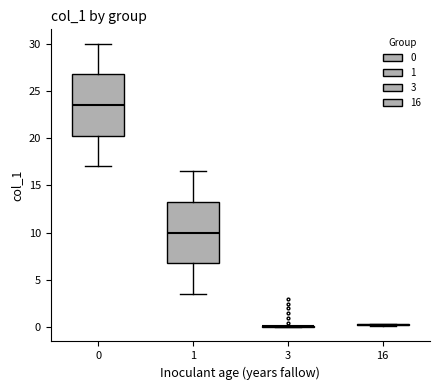

Reading left to right, read every box against the y-axis: the position of its median line, the range the box covers, and the ends of its whiskers. The values are not printed on the chart, so give them approximately, as read against the axis.

0: median 23.5, box 20.5 to 27.0, whiskers 17.0 to 30.0
1: median 10.0, box 7.0 to 13.5, whiskers 3.5 to 16.5
3: box collapsed to a line at 0.0, whiskers 0.0 to 0.0
16: box collapsed to a line at 0.5, whiskers 0.0 to 0.5